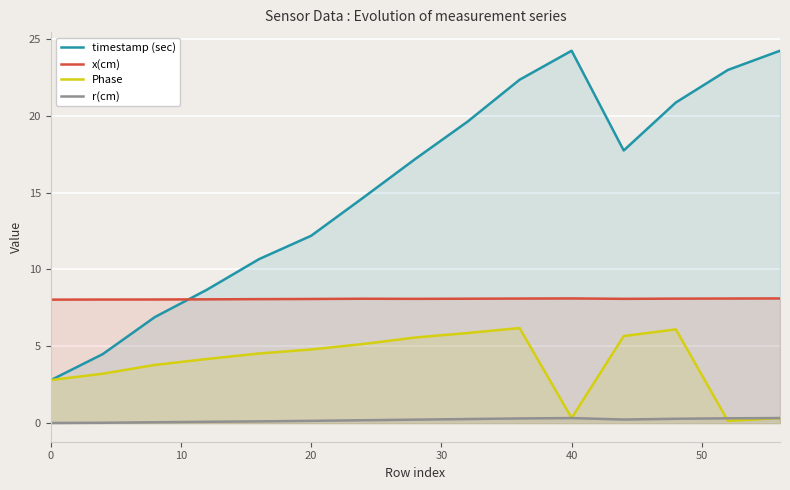

How many intersections are there between Phase and timestamp (sec)?

1